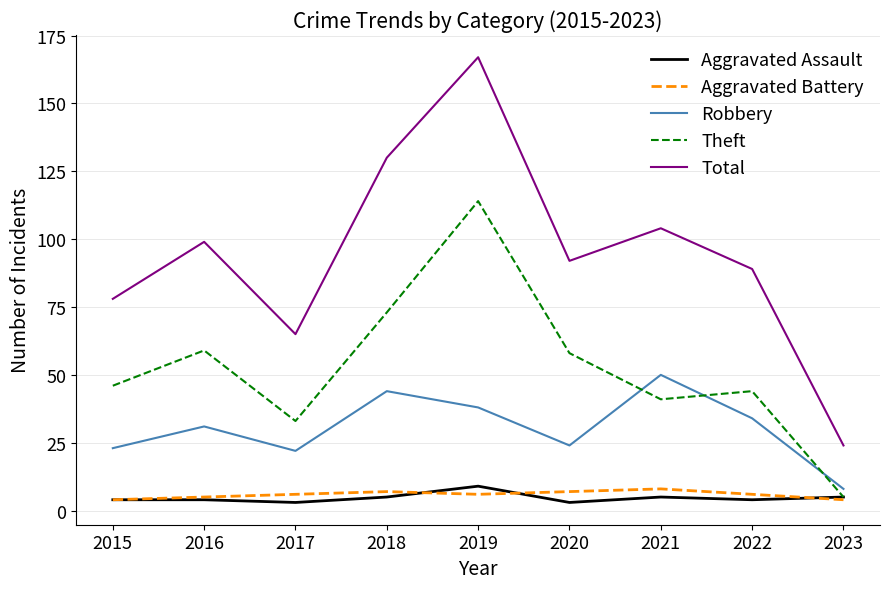

Which series has the widest spread of values?

Total